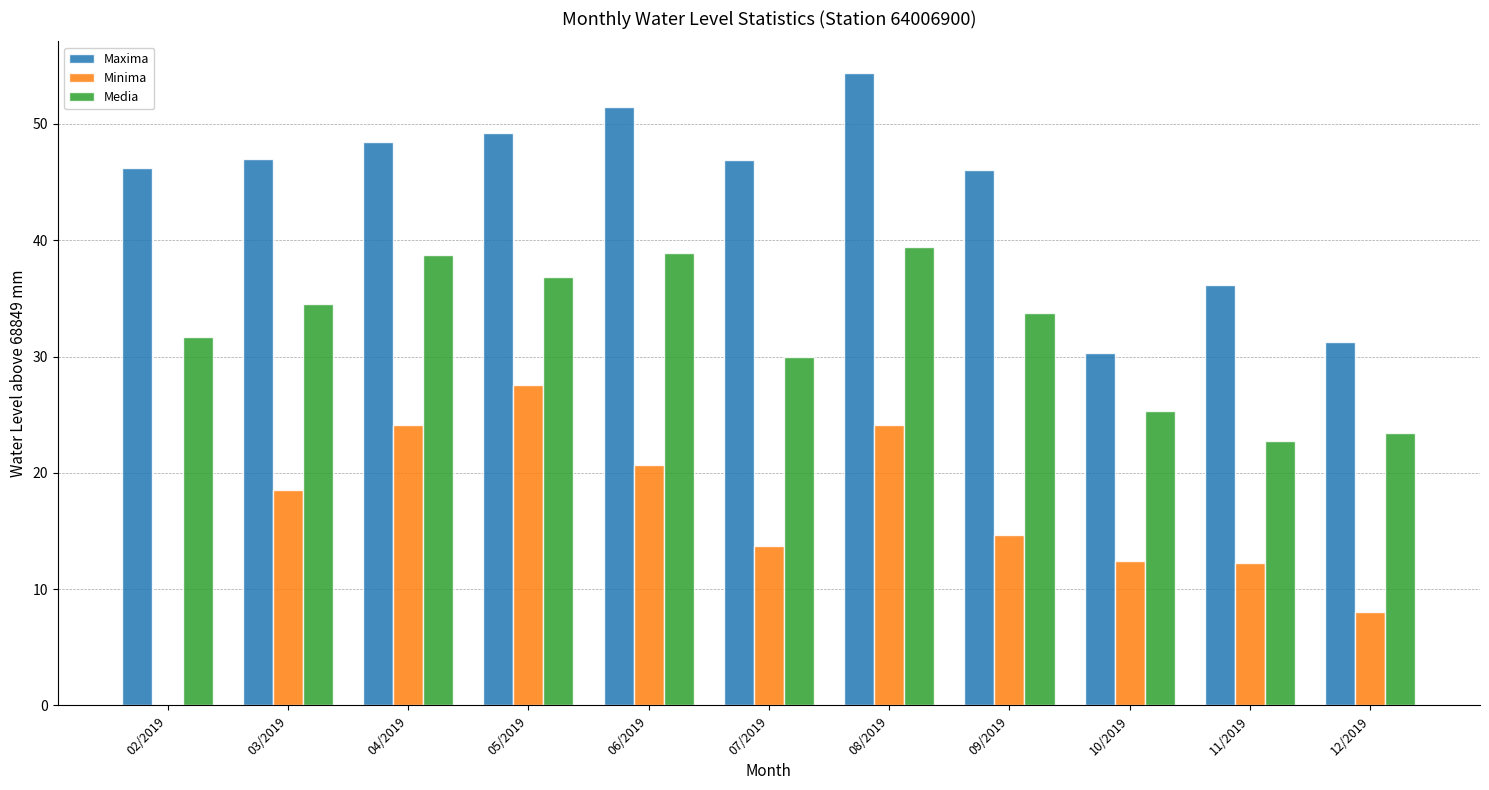

Count the number of categories in the chart.

11